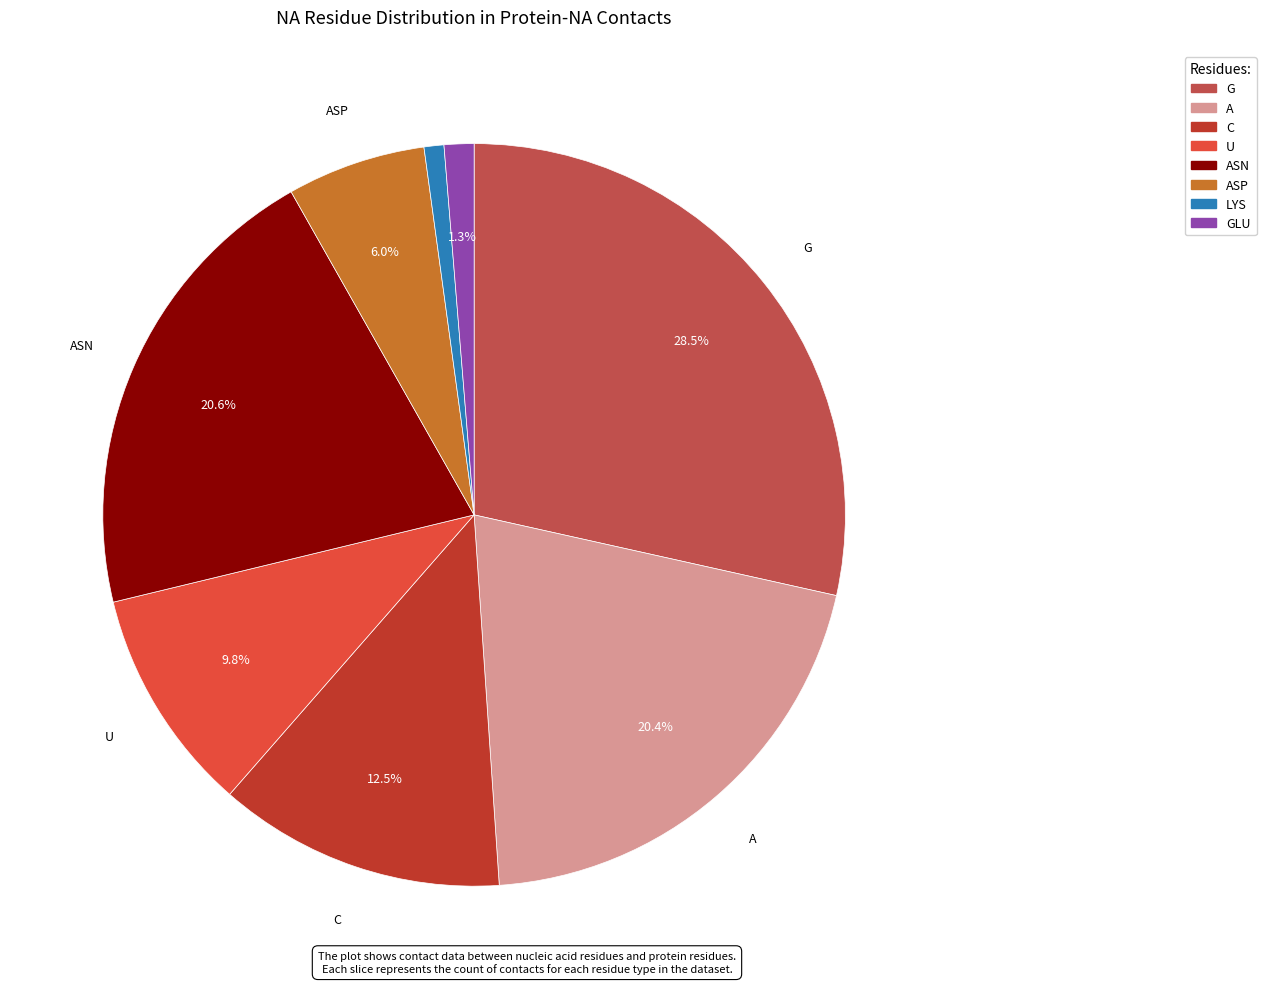

Does any single category account for the majority?

No